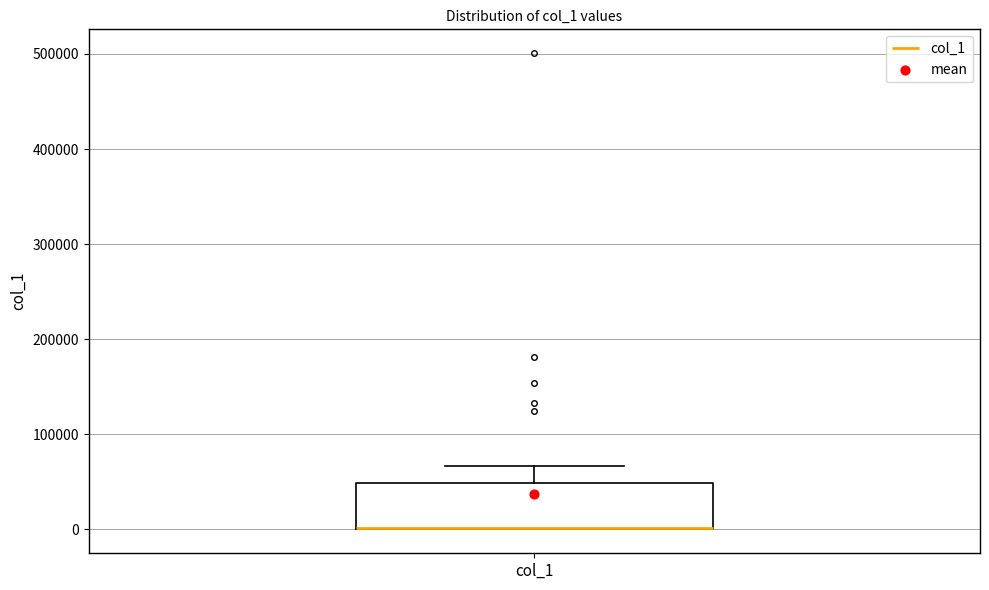

Read this box plot against the y-axis: the position of the median line, the range covered by the box, and the ends of both whiskers. The values are not printed on the chart, so give them approximately, as read against the axis.

median 0 (drawn on the box's lower edge), box 0 to 50000, whiskers 0 to 70000